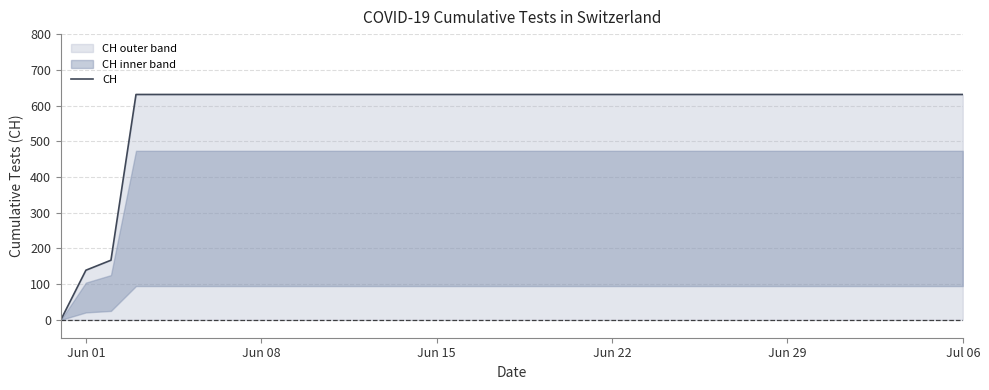

What is the highest value of the CH series?

631